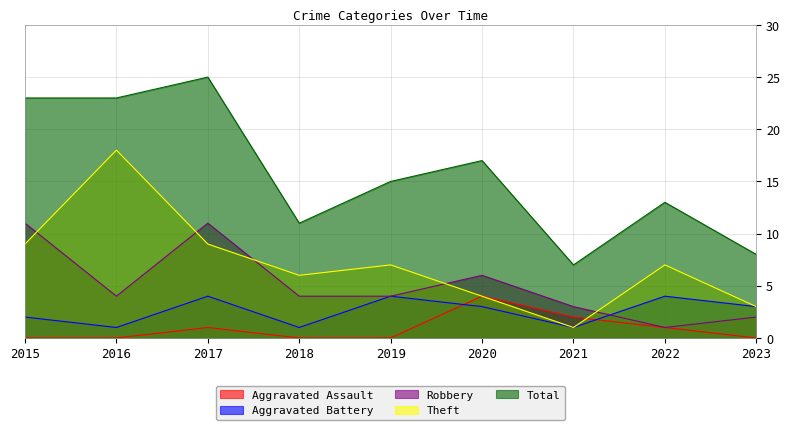

Where is Aggravated Battery nearest to the value 2?

2015